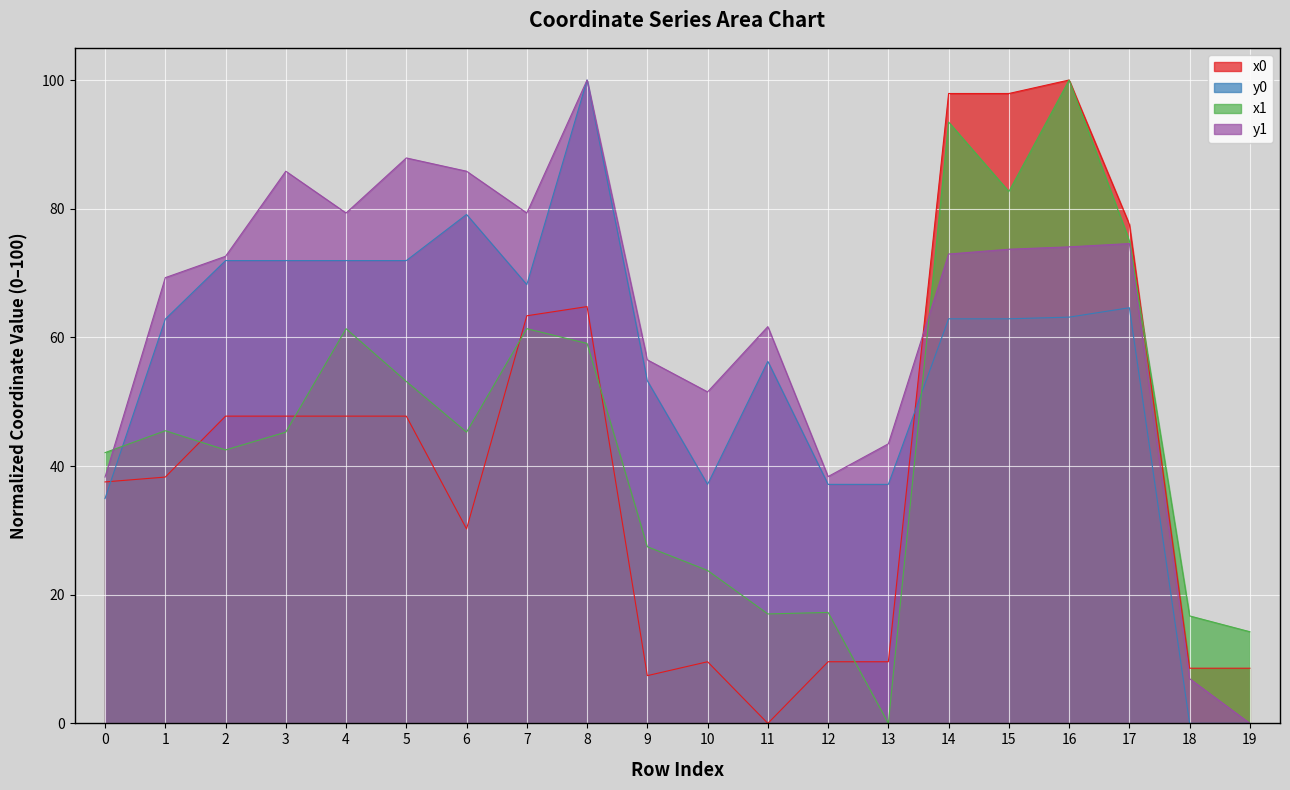

The y0 series shows 100.0 at 8. True or false?

True